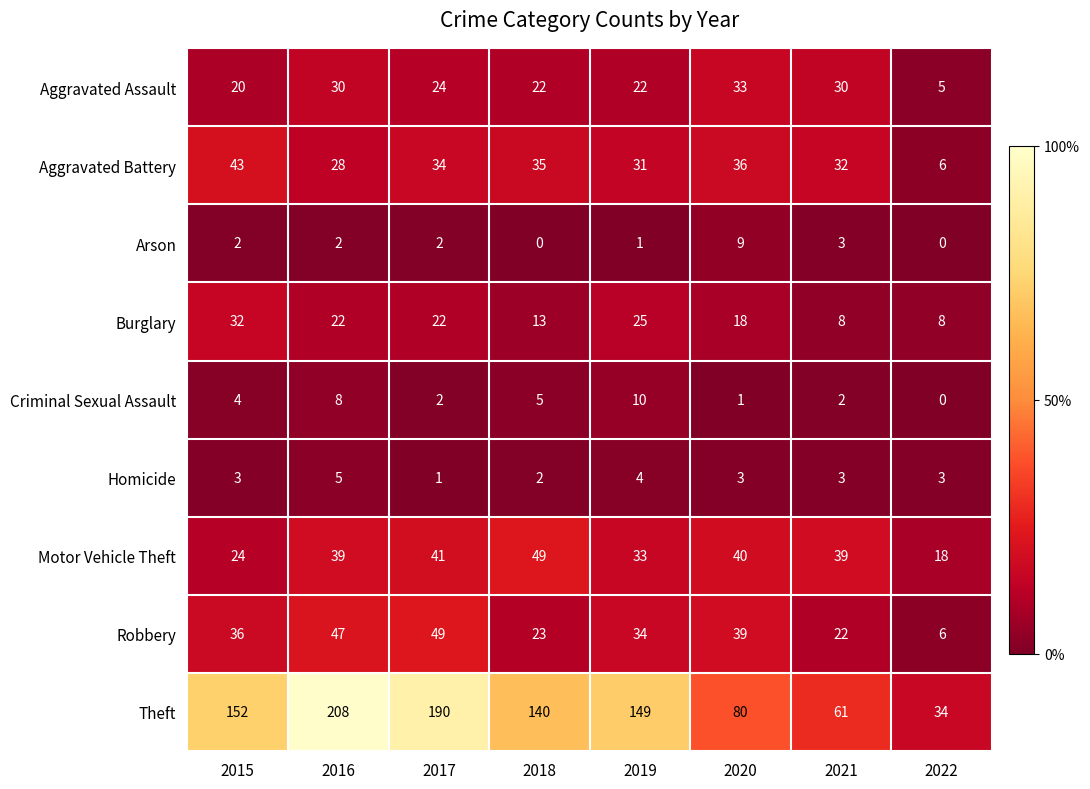

Rank the series at 2019 from highest to lowest value.

Theft, Robbery, Motor Vehicle Theft, Aggravated Battery, Burglary, Aggravated Assault, Criminal Sexual Assault, Homicide, Arson